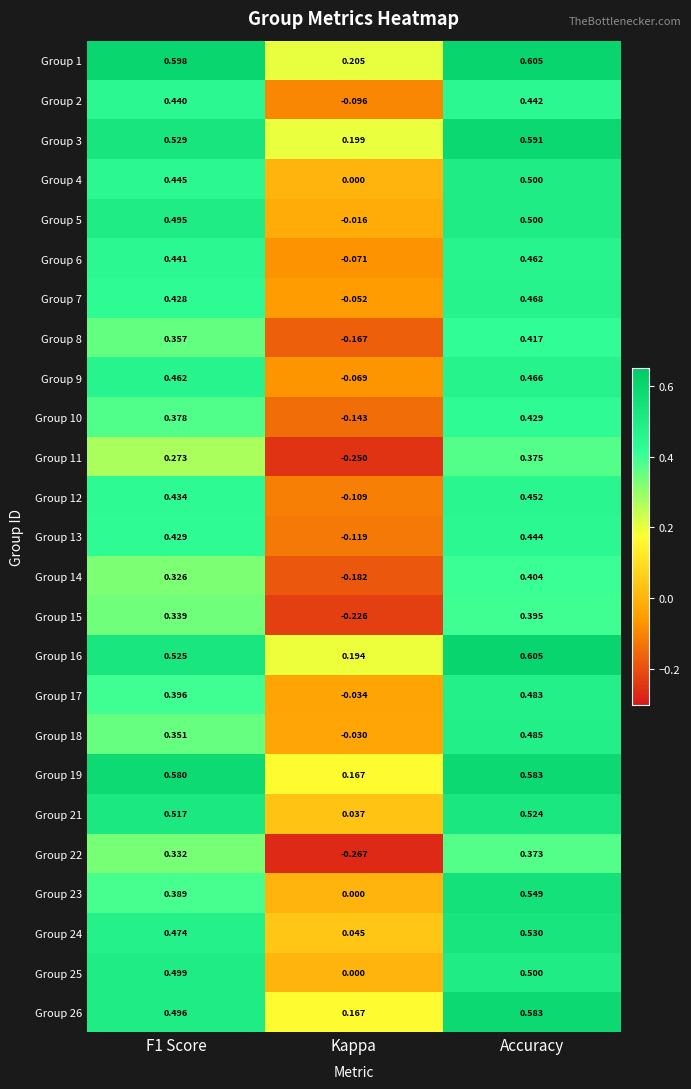

At which label is Group 23 closest to 0?

Kappa